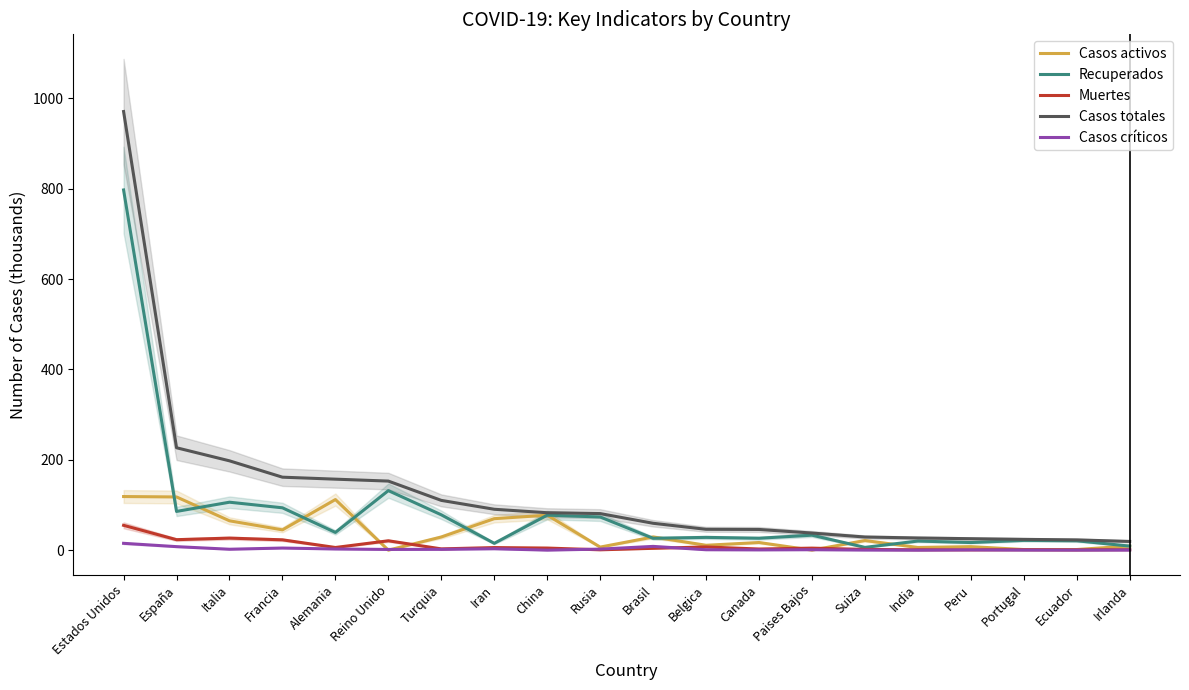

What is the sum of the Recuperados values at Portugal and Estados Unidos?

818.8